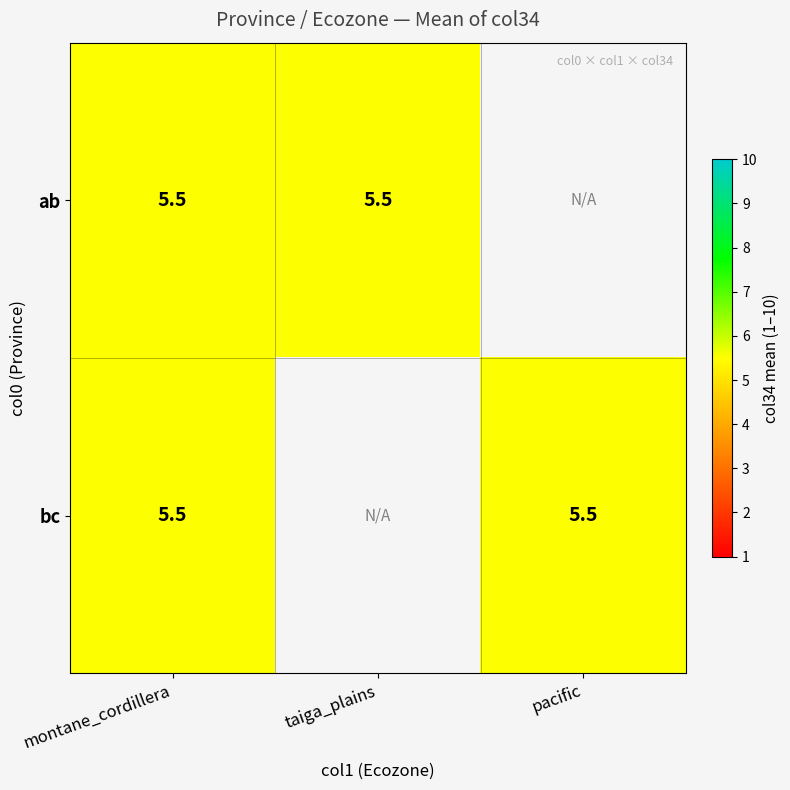

At how many categories does at least one series exceed 0?

3